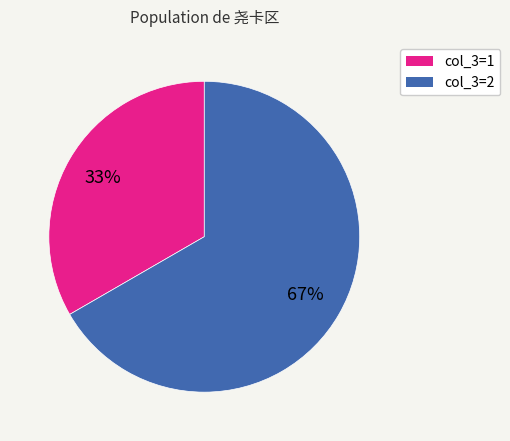

The col_3=1 slice represents 33% of the pie. True or false?

True